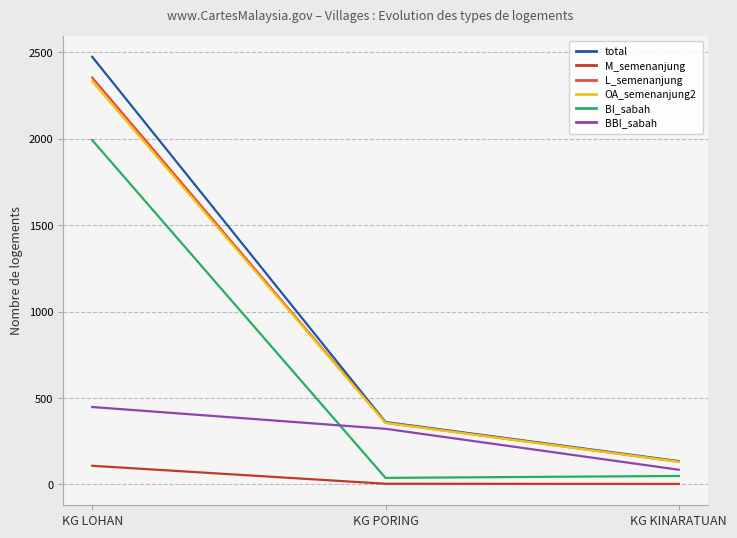

At which category is the sum across all series the highest?

KG LOHAN